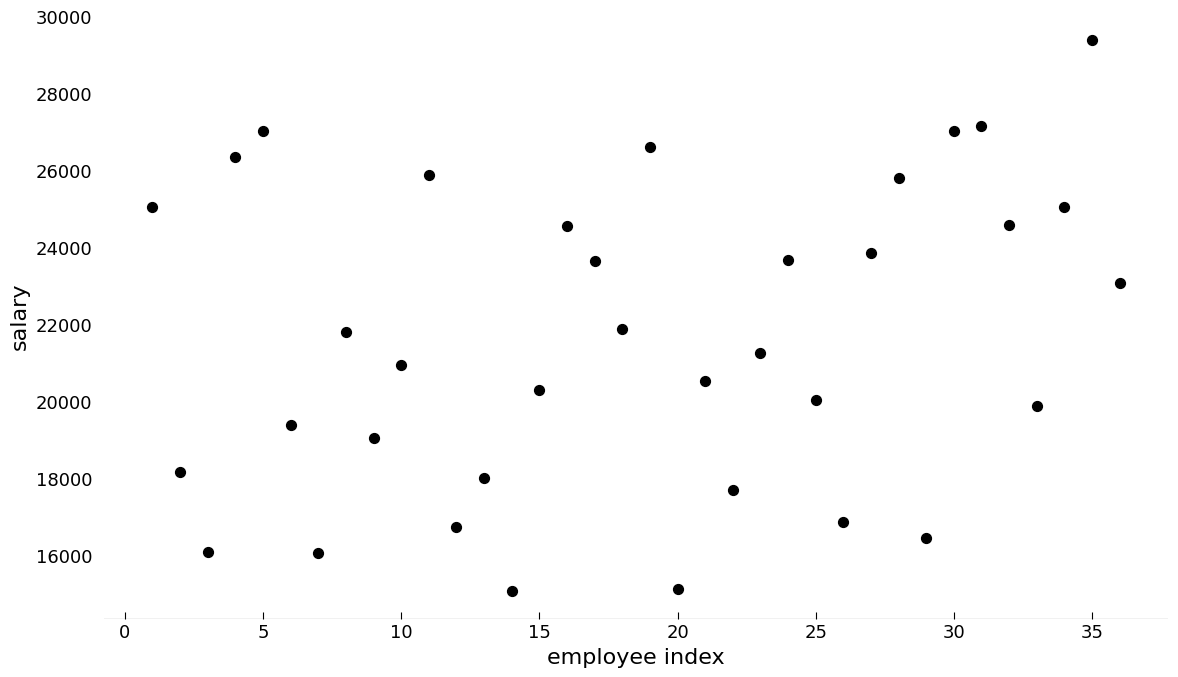

What is the range of Y values (max minus min)?

14303